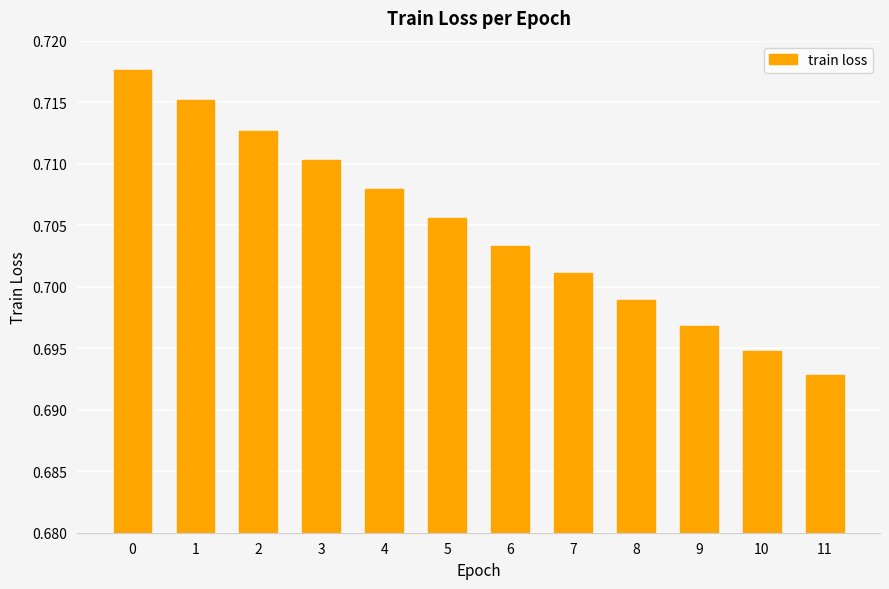

How many bars are there in total?

12